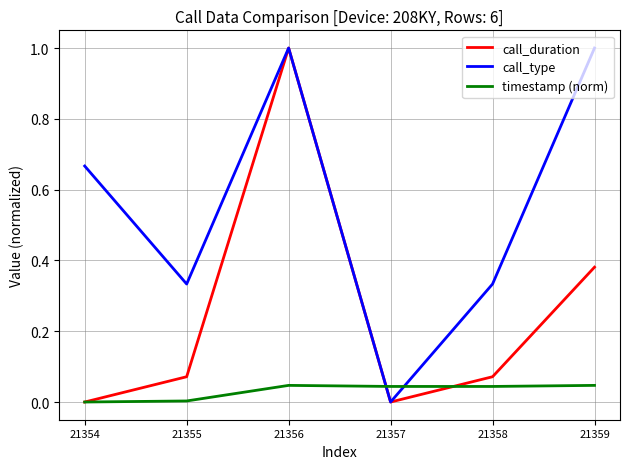

List the series in order of their overall mean, lowest first.

timestamp (norm), call_duration, call_type